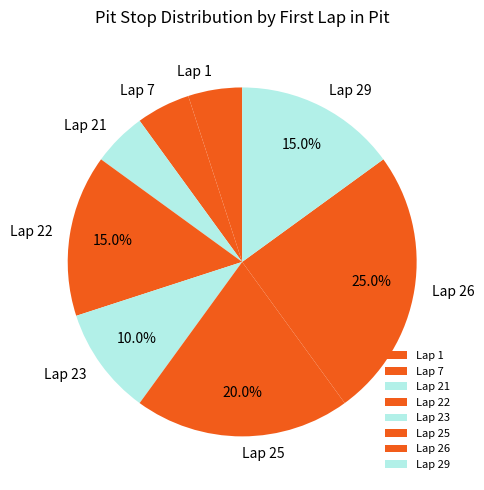

What portion of the pie excludes Lap 23?

90.0%